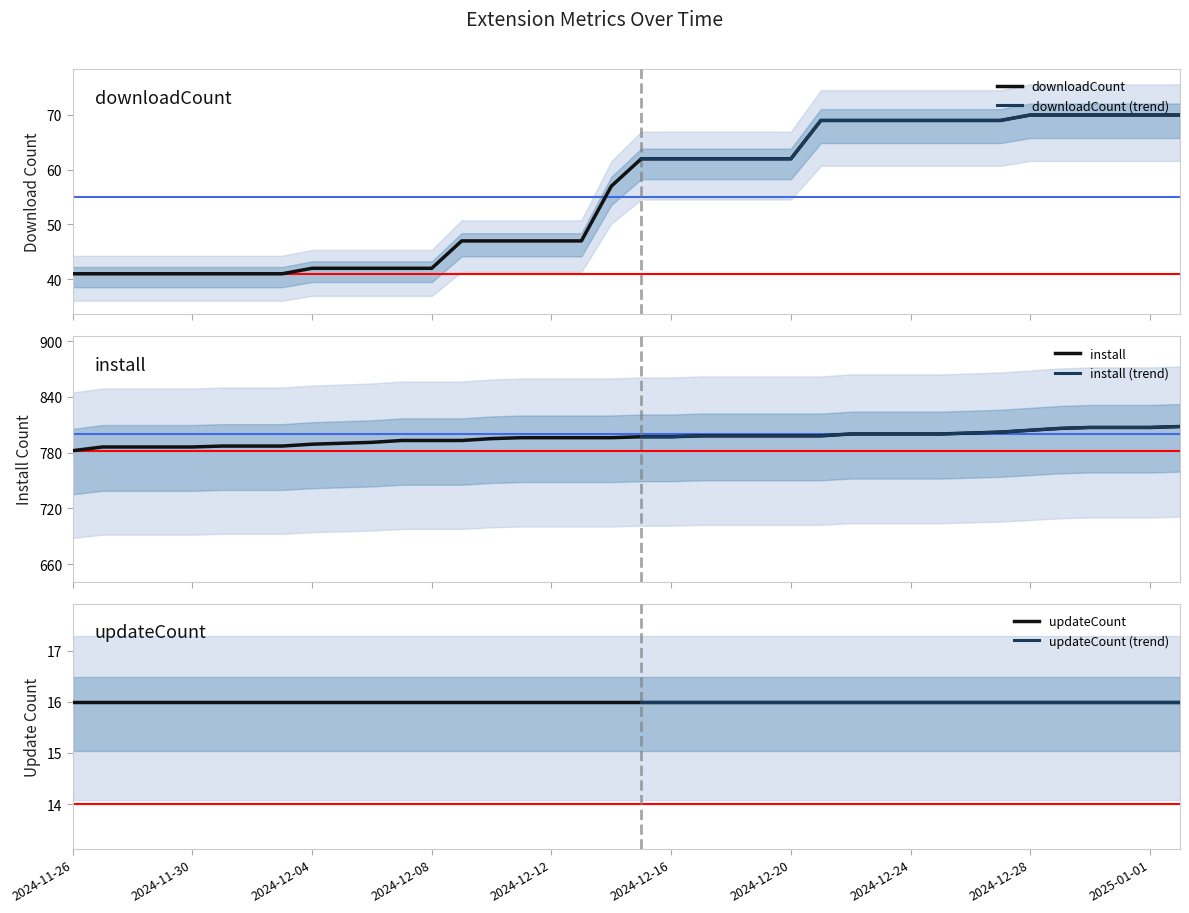

Is this an area chart (filled region under the line)?

No